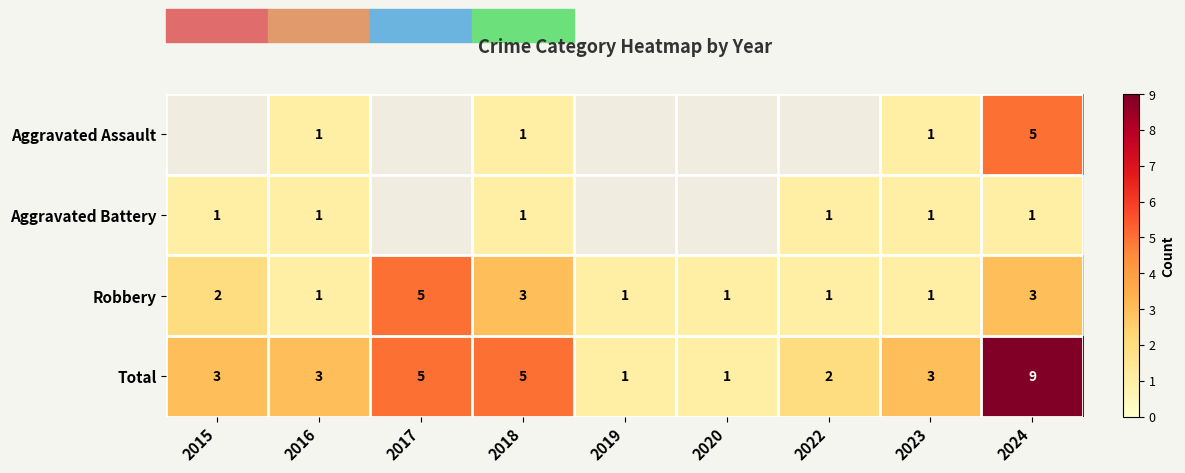

What is the sum of the Robbery values at 2015 and 2016?

3